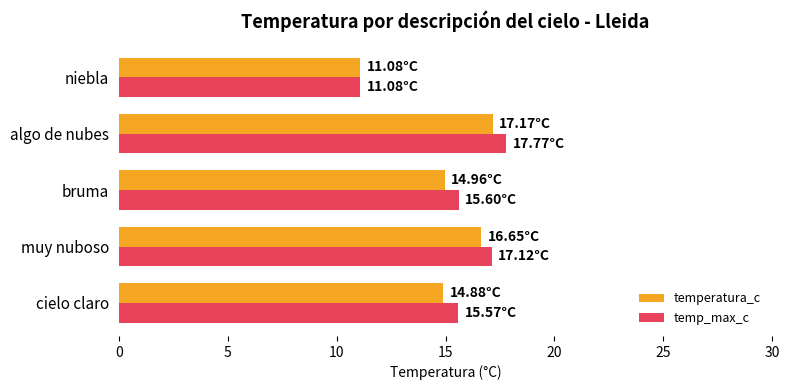

What is the difference between the highest and lowest values at algo de nubes?

0.6